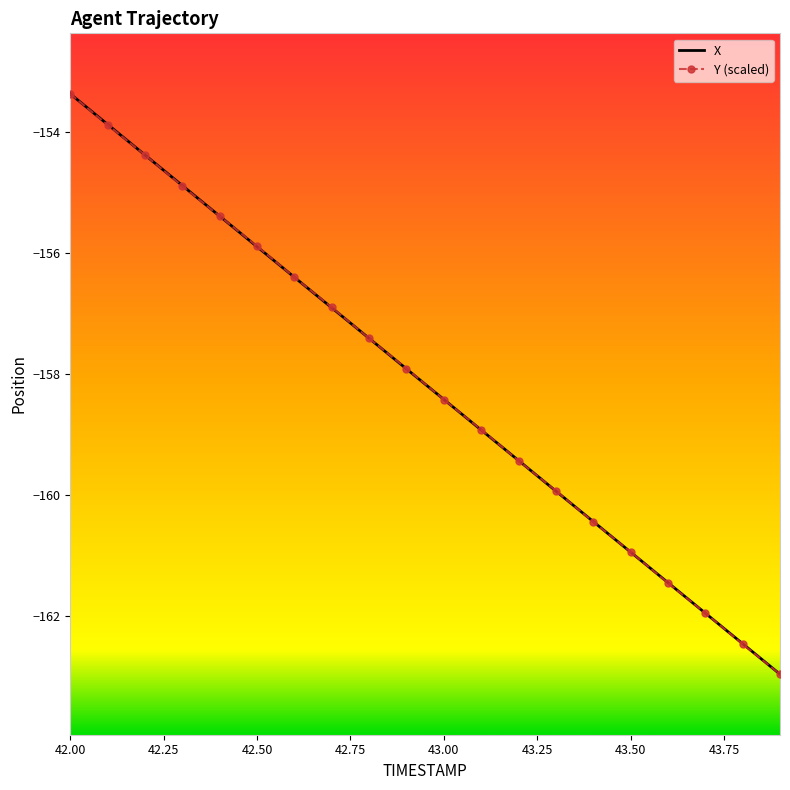

What is the maximum value shown in the chart?

-153.4